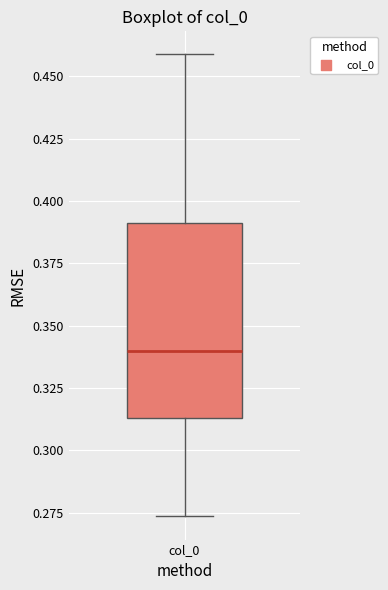

Transcribe this box plot: give where the median line is, the range the box spans, and where the two whiskers end, as read against the y-axis. The values are not printed on the chart, so give them approximately, as read against the axis.

median 0.340, box 0.315 to 0.390, whiskers 0.275 to 0.460